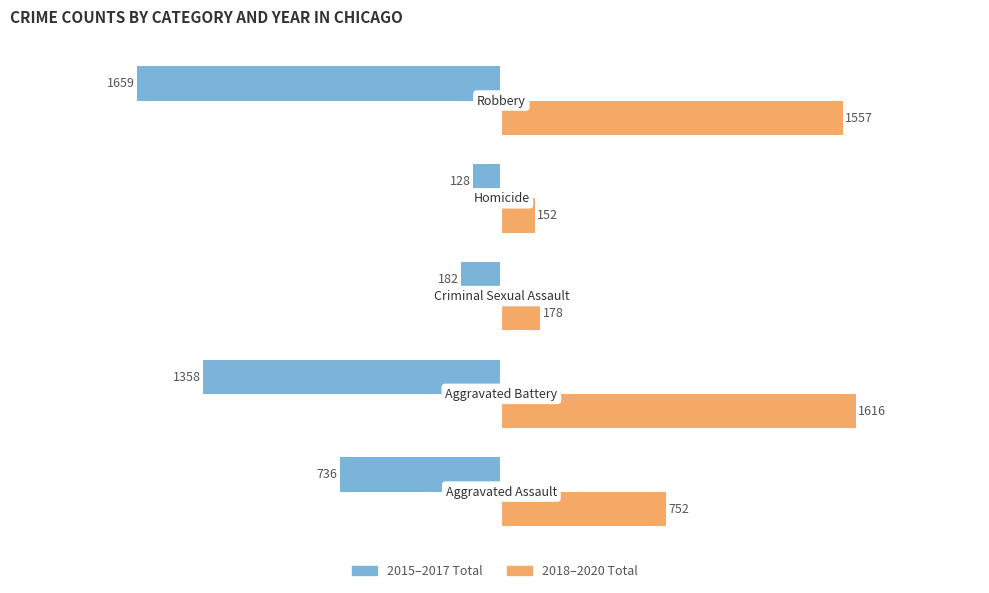

What is the greatest value displayed?

1616